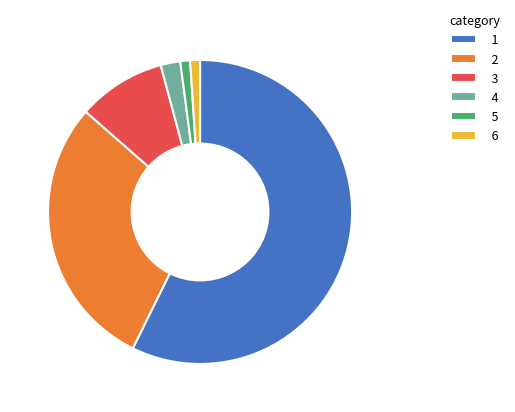

Count the number of slices in the pie.

6